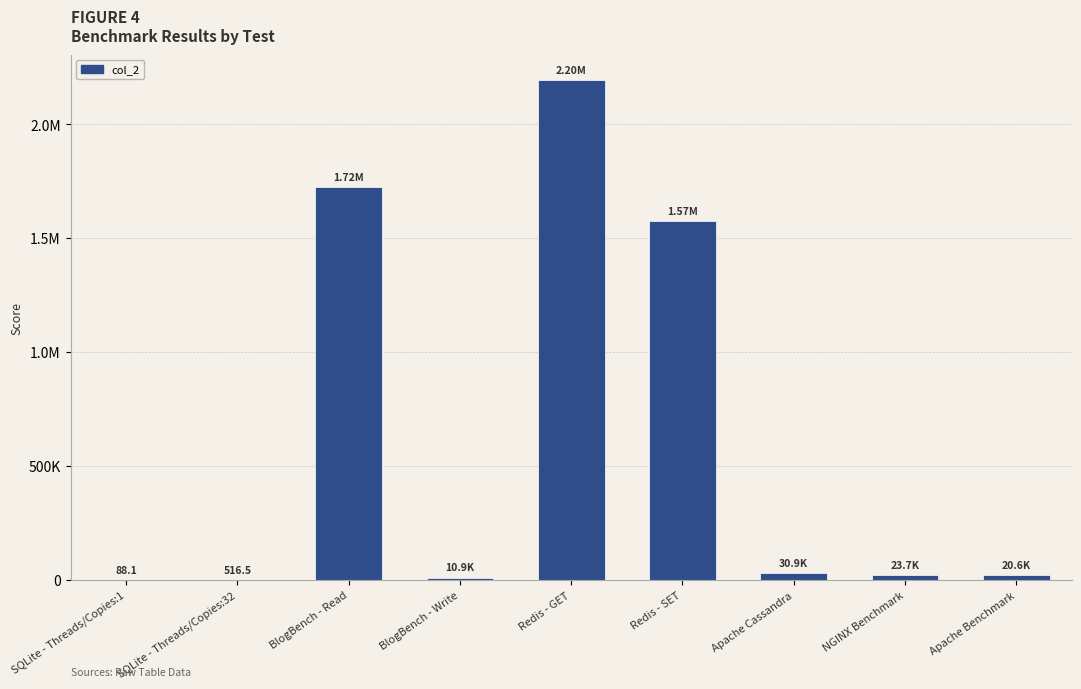

List the labels in order of value, largest first.

Redis - GET, BlogBench - Read, Redis - SET, Apache Cassandra, NGINX Benchmark, Apache Benchmark, BlogBench - Write, SQLite - Threads/Copies:32, SQLite - Threads/Copies:1